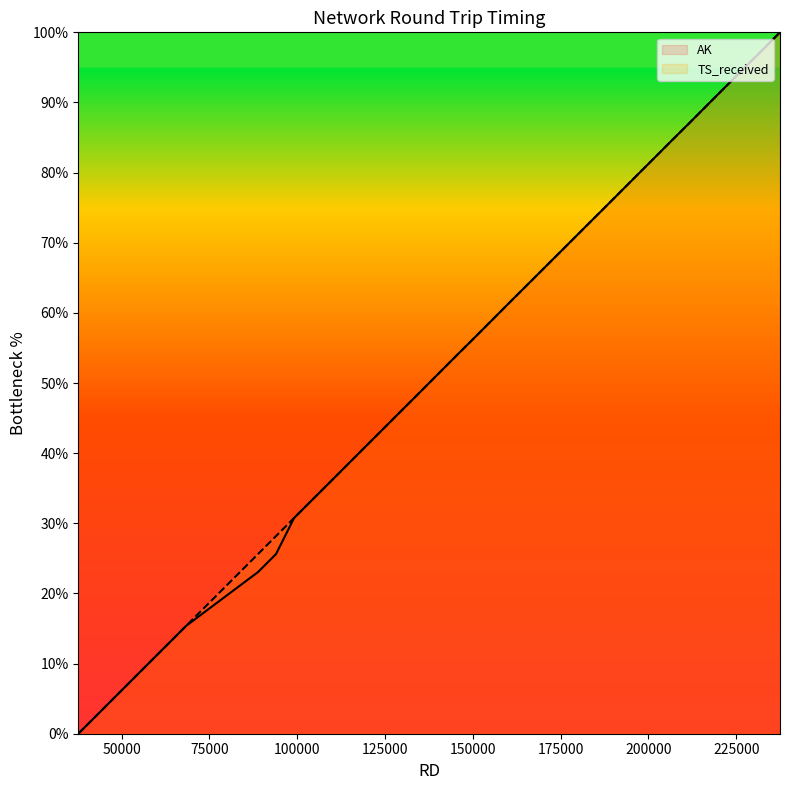

Rank the categories by value from lowest to highest.

37681, 42800, 47903, 53036, 58157, 63291, 68413, 88856, 93973, 99104, 104223, 109347, 114456, 124679, 129798, 134937, 145163, 150320, 160545, 175938, 181076, 186215, 206730, 211867, 222069, 227208, 232355, 237455